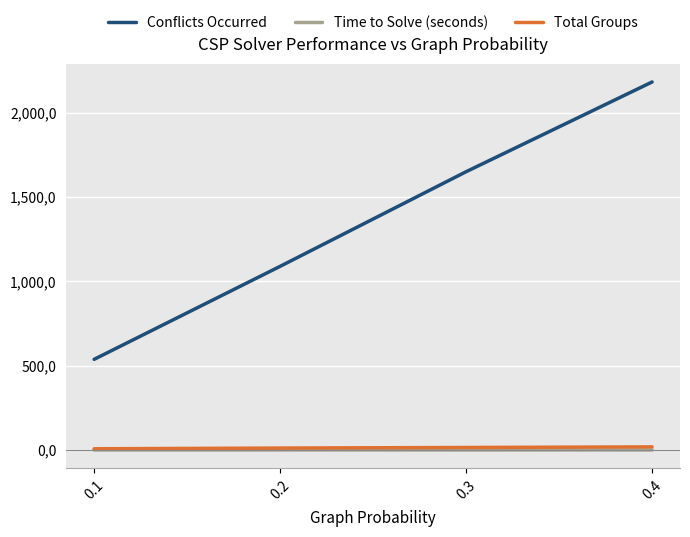

What are all the series names shown in the legend?

Conflicts Occurred, Time to Solve (seconds), Total Groups